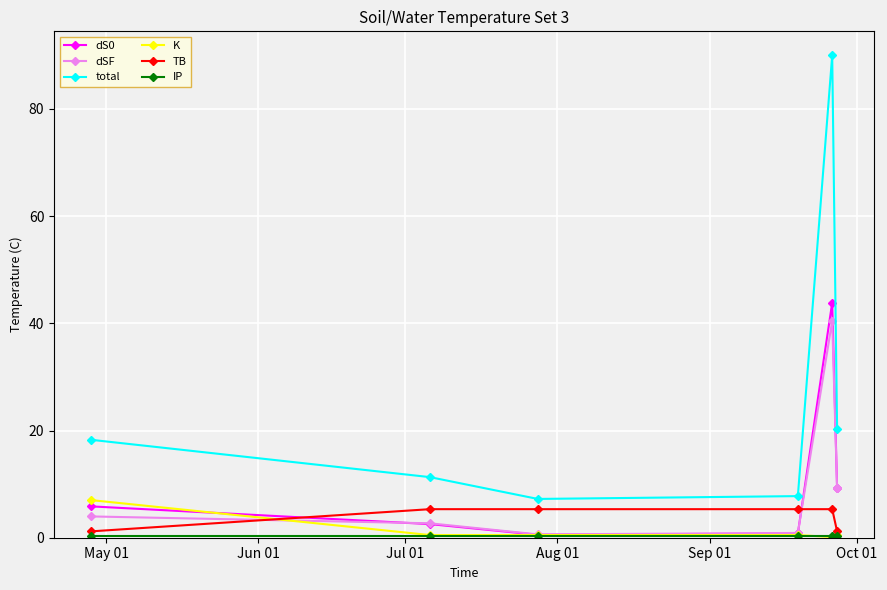

Count the number of data series in this chart.

6